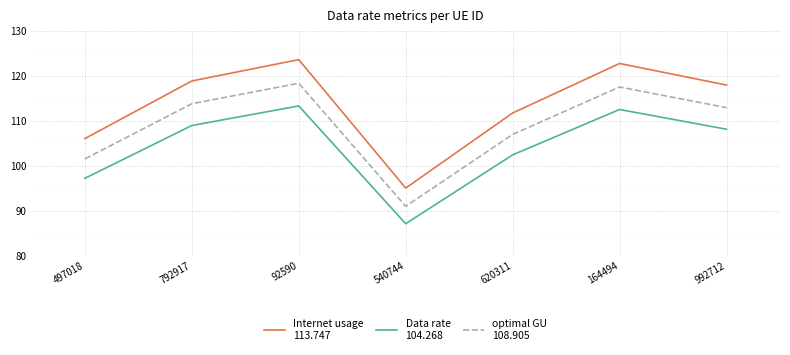

What is the total value across all series at 497018?

304.9